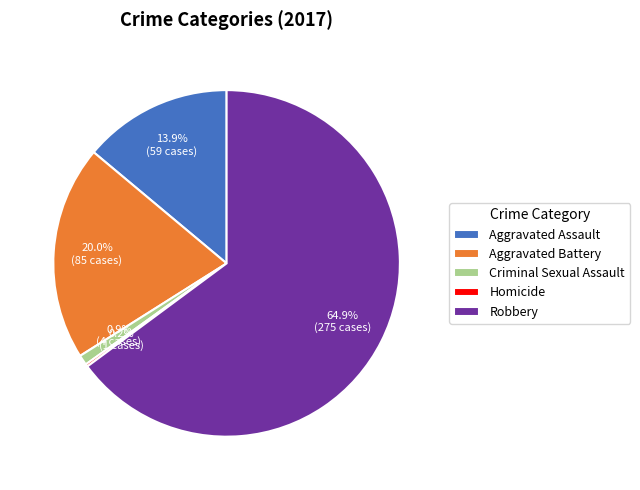

Is the sum of Criminal Sexual Assault and Aggravated Assault greater than half?

No